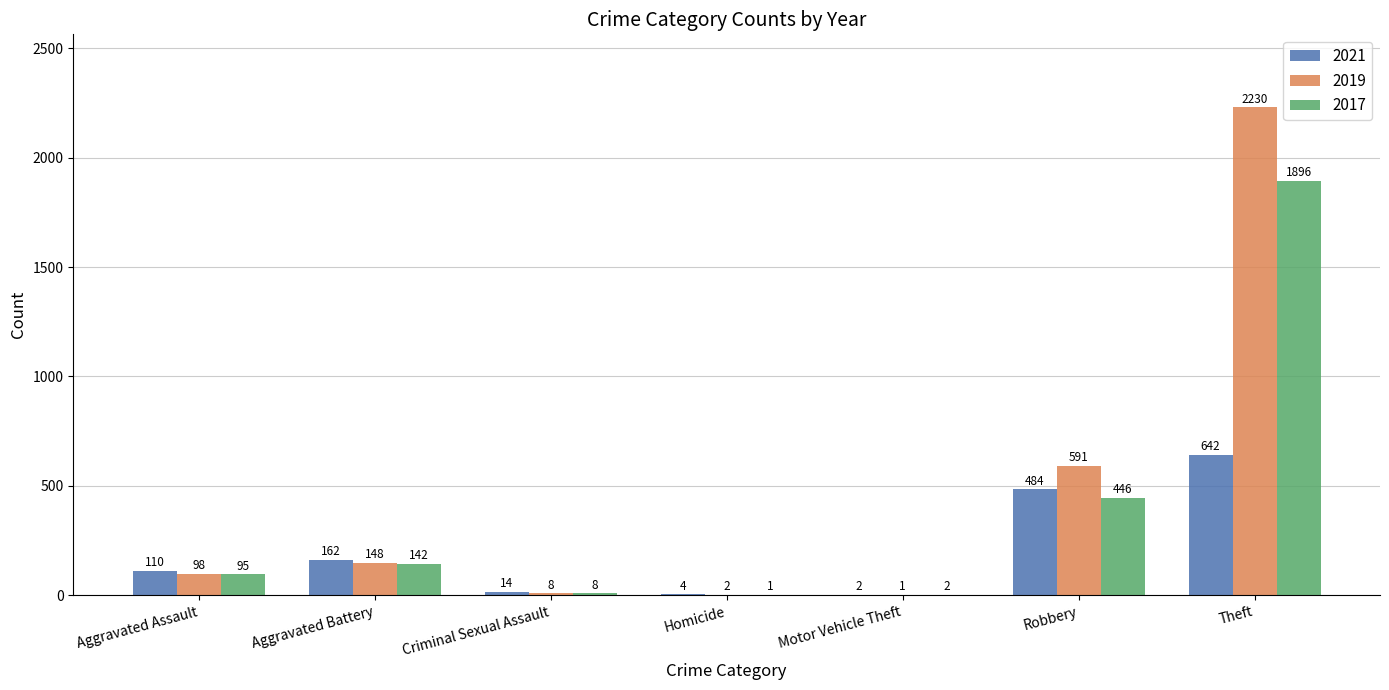

Which series has the largest range (max minus min)?

2019